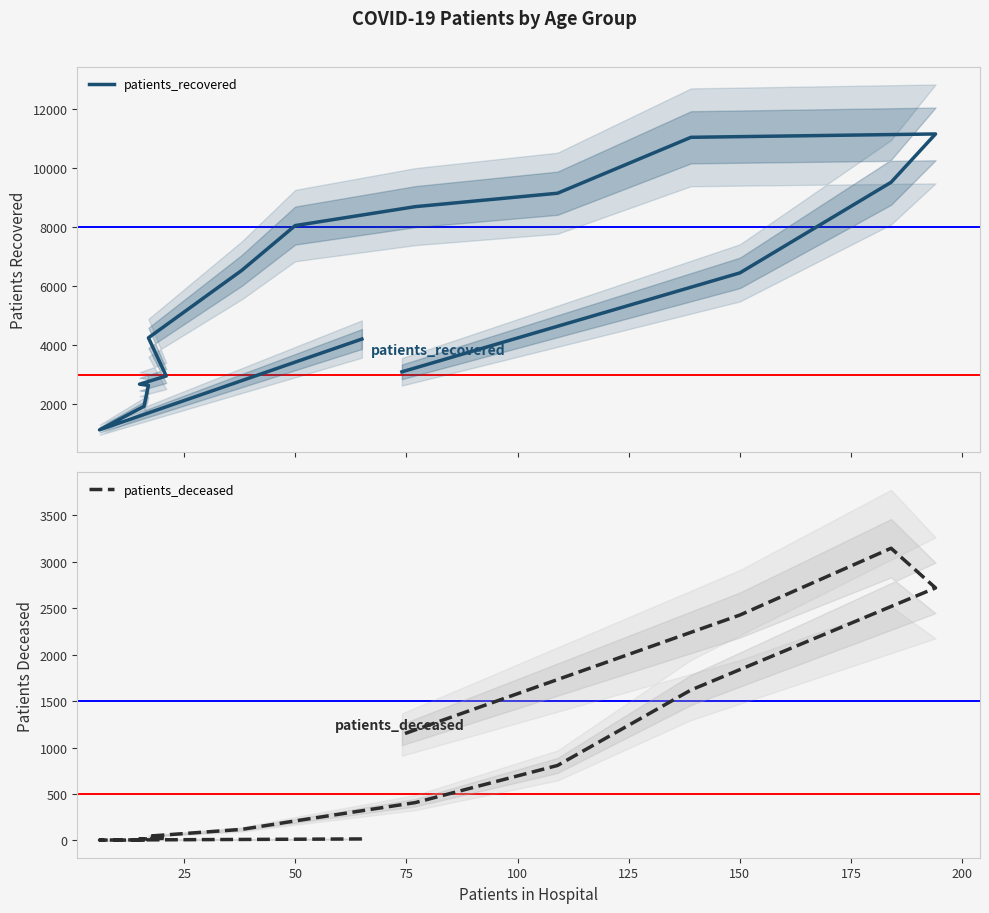

True or false: patients_deceased and patients_recovered intersect in this chart.

False